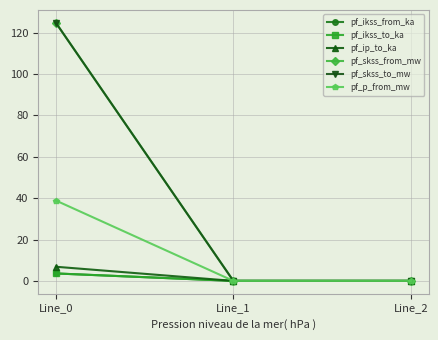

Does the chart have visible grid lines?

Yes